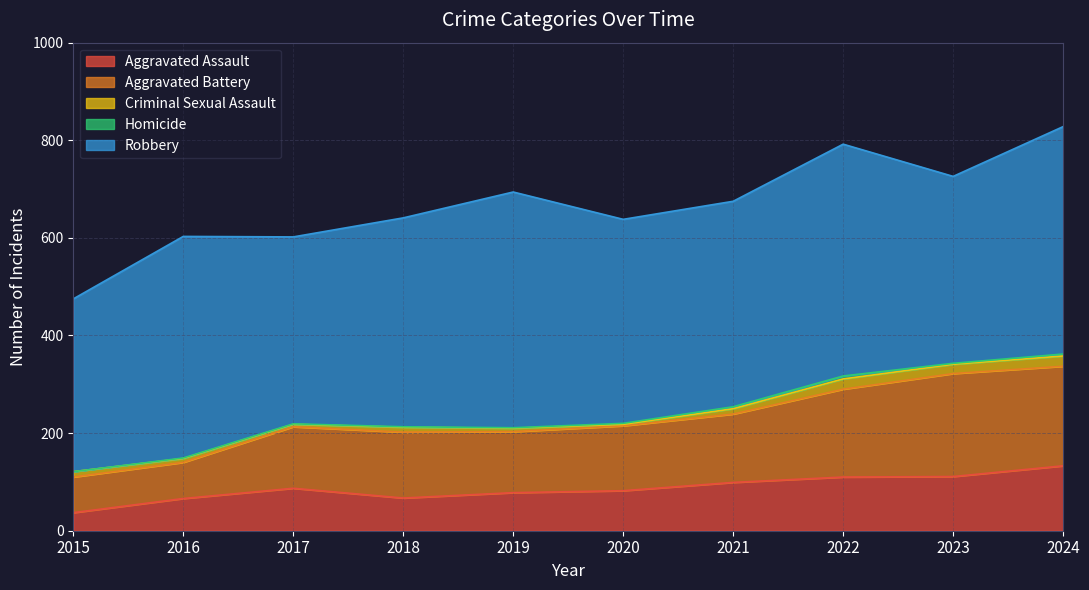

How many data points does each series have?

10